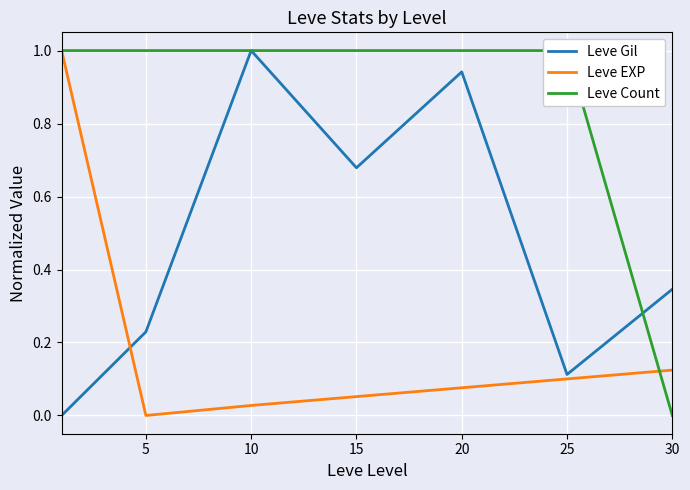

How many lines are shown in the chart?

3